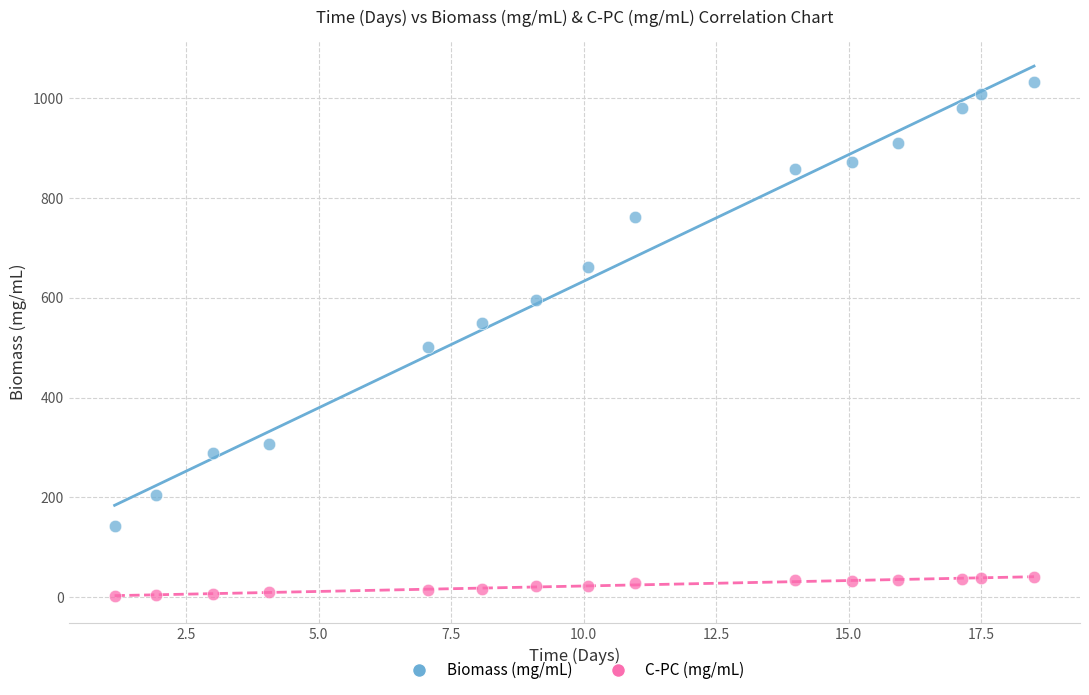

Which series reaches the maximum Y coordinate?

Biomass (mg/mL)